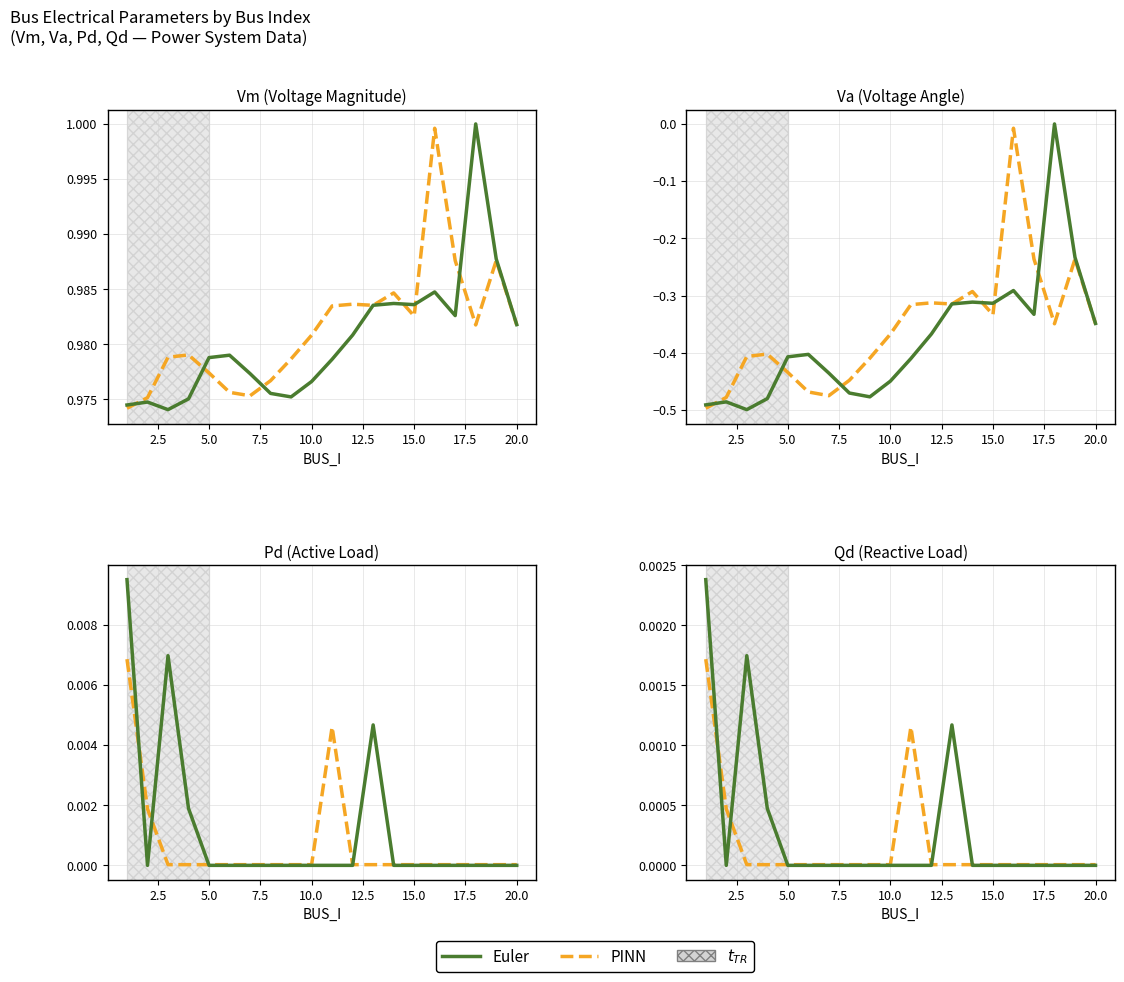

Rank the series by their maximum value, from lowest to highest.

Va, Qd, Pd, Vm